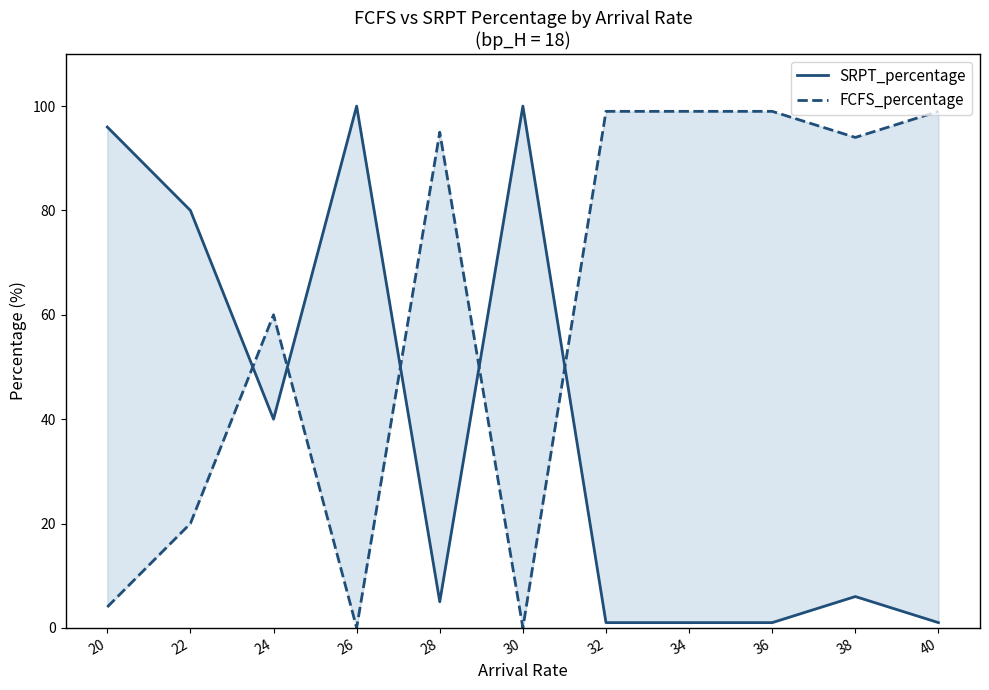

At which category is the sum across all series the highest?

20